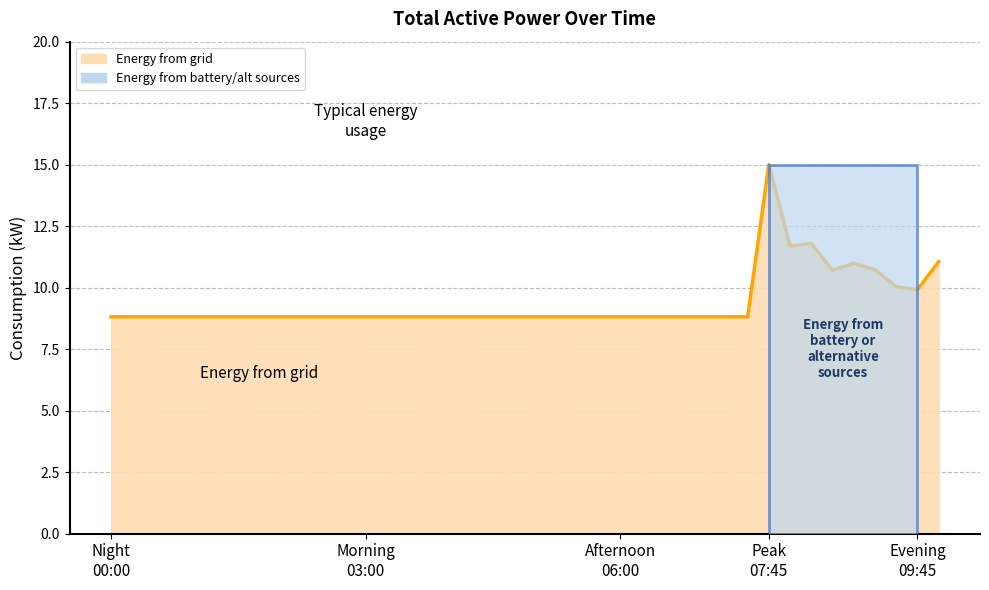

What is the greatest value displayed?

15.0